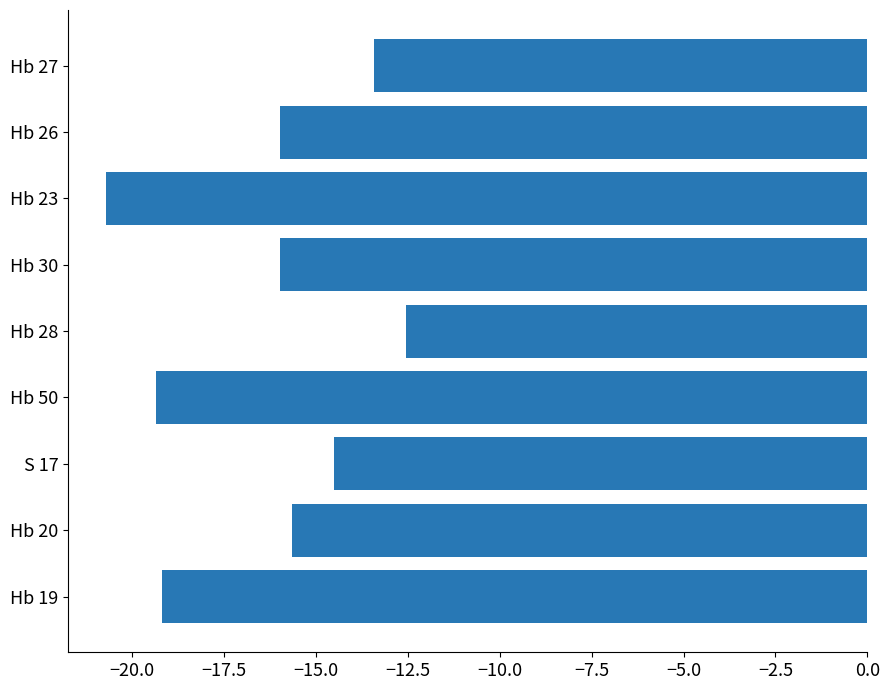

The value at S 17 is -19.6. True or false?

False